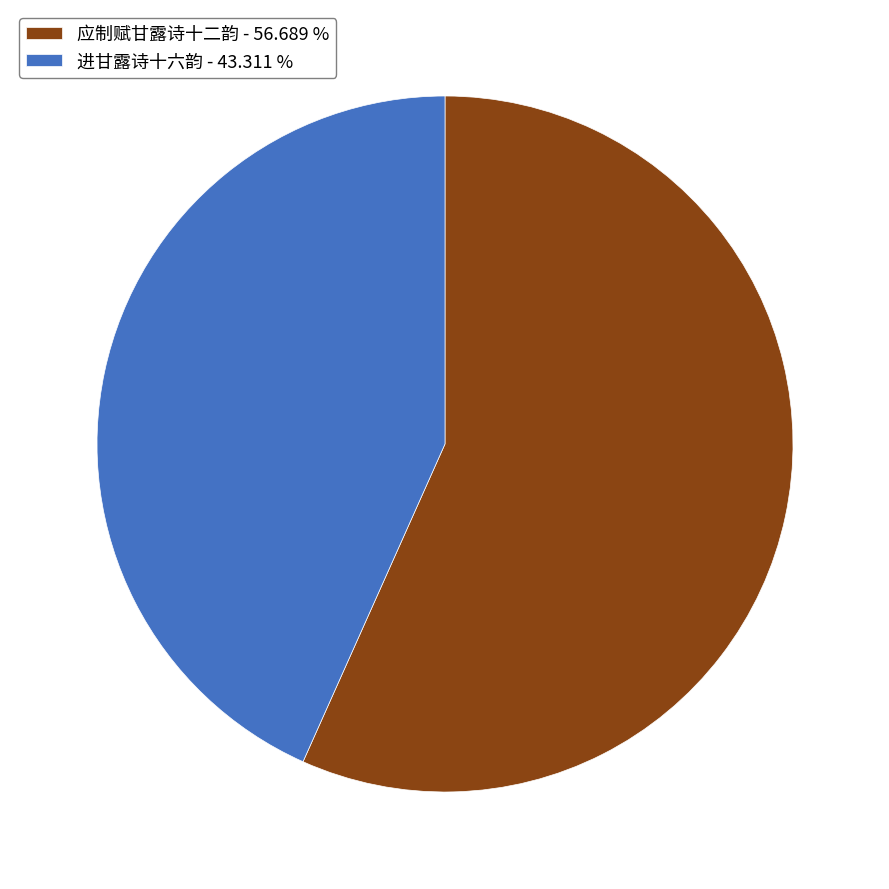

Approximately how many times larger is the value at 应制赋甘露诗十二韵 - 56.689 % compared to 进甘露诗十六韵 - 43.311 %?

1.3